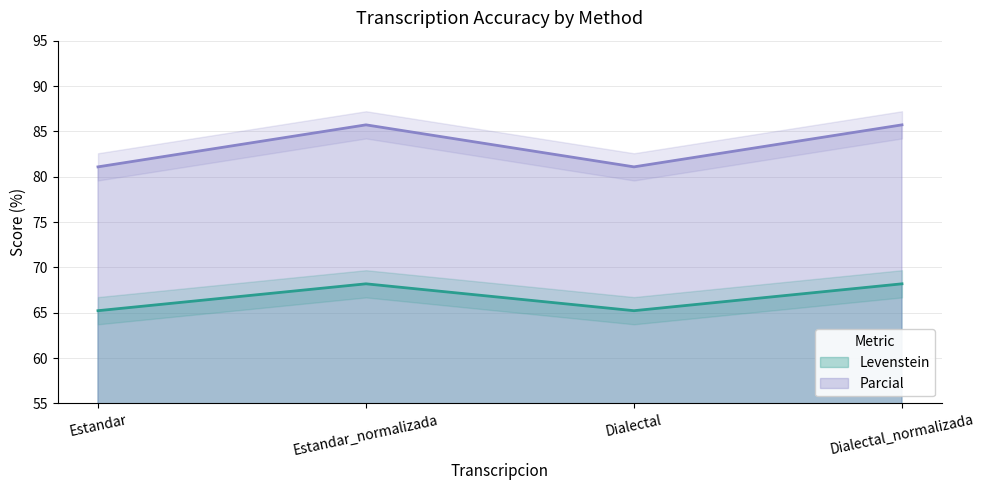

True or false: Parcial has more than 0 points higher than both neighbors.

True